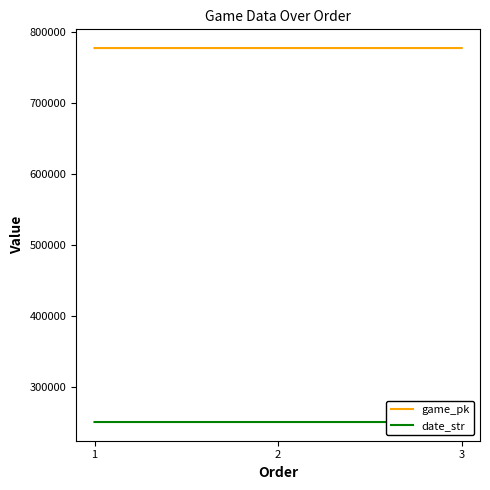

At which category is the sum across all series the highest?

3